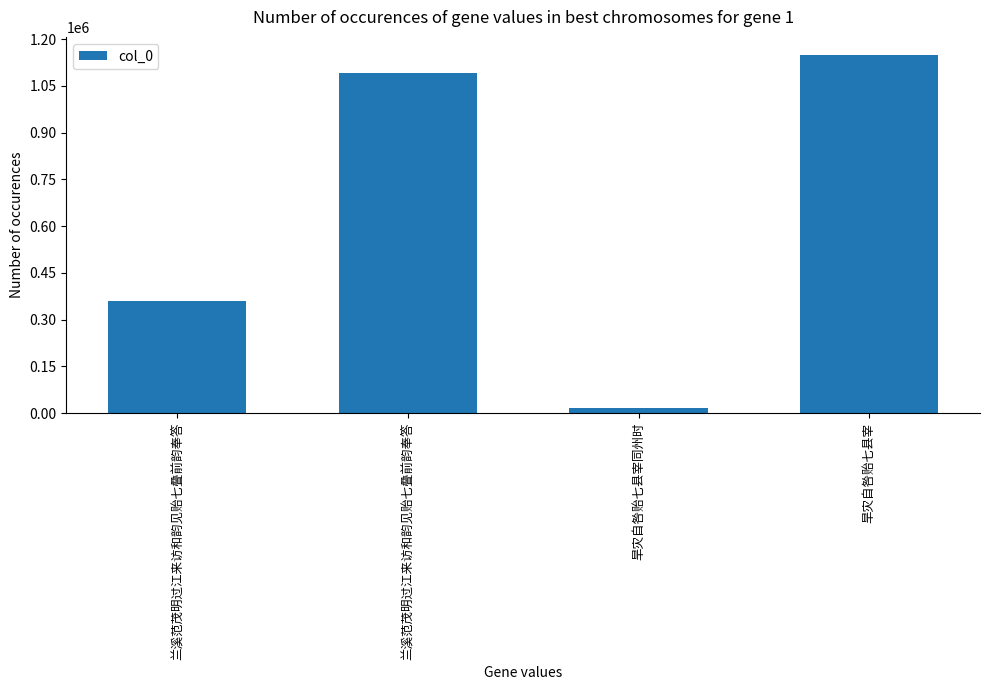

Rank the categories by value from highest to lowest.

旱灾自咎贻七县宰, 兰溪范茂明过江来访和韵见贻七叠前韵奉答, 兰溪范茂明过江来访和韵见贻七叠前韵奉答, 旱灾自咎贻七县宰同州时